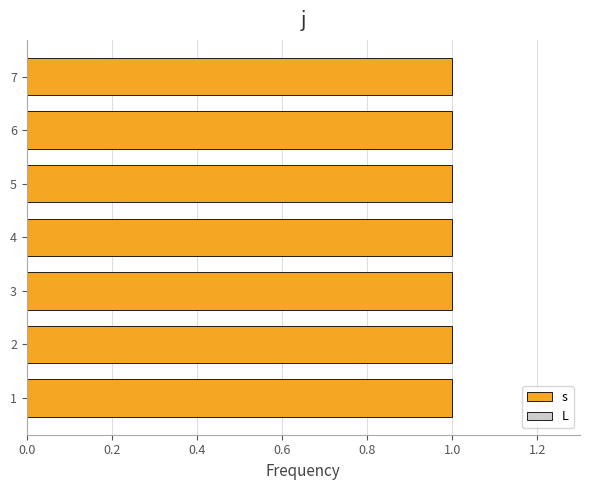

Which label corresponds to the smallest value in the chart?

1